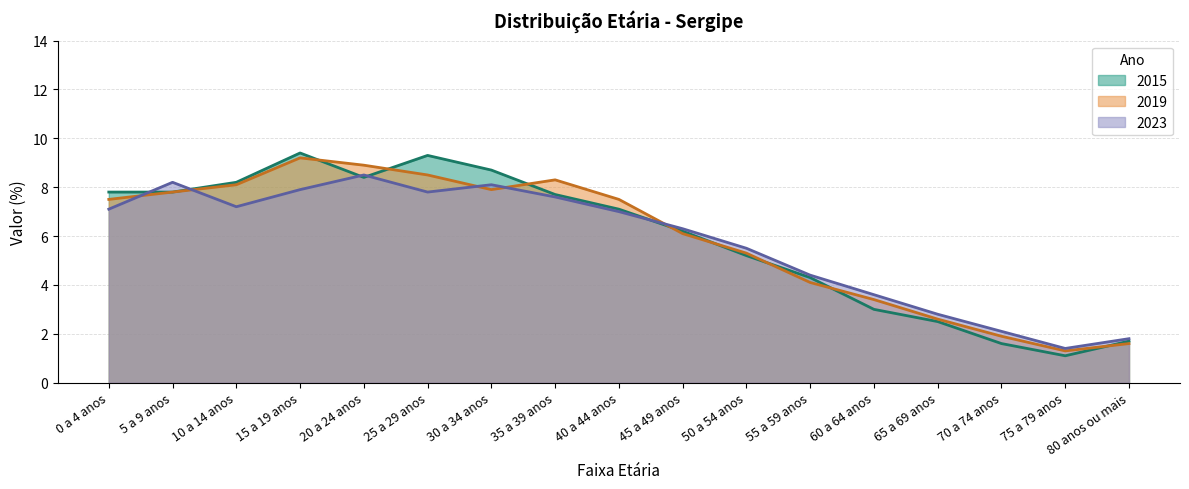

Rank the series by their maximum value, from highest to lowest.

2015, 2019, 2023